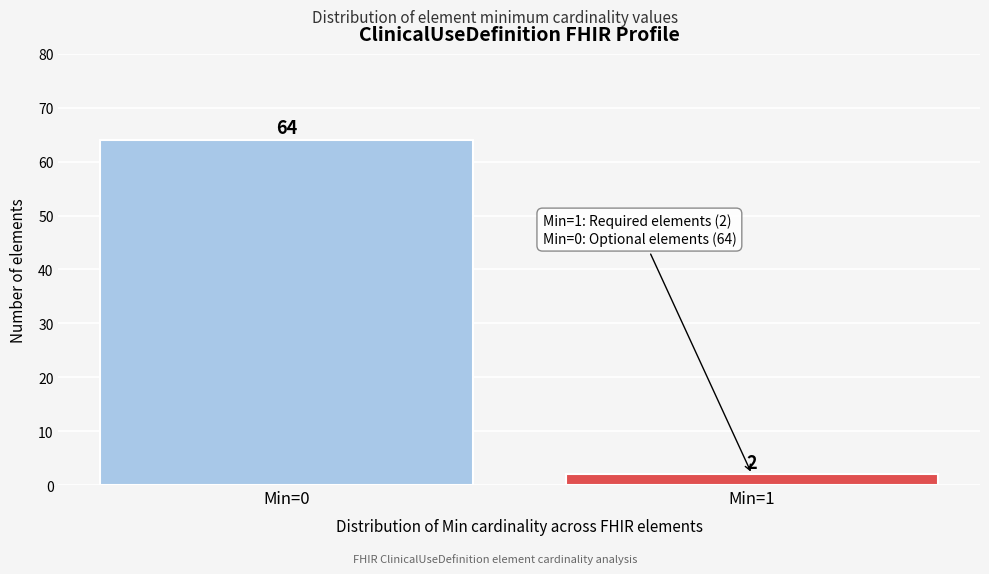

Reading left to right, what are all the values shown in this chart?

Min=0=64	Min=1=2